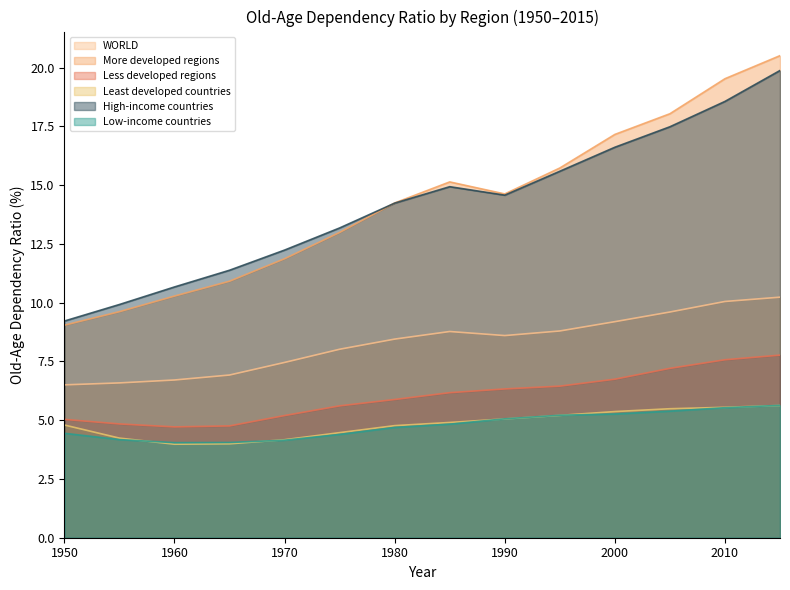

The More developed regions series shows 2.3 at 1965. True or false?

False